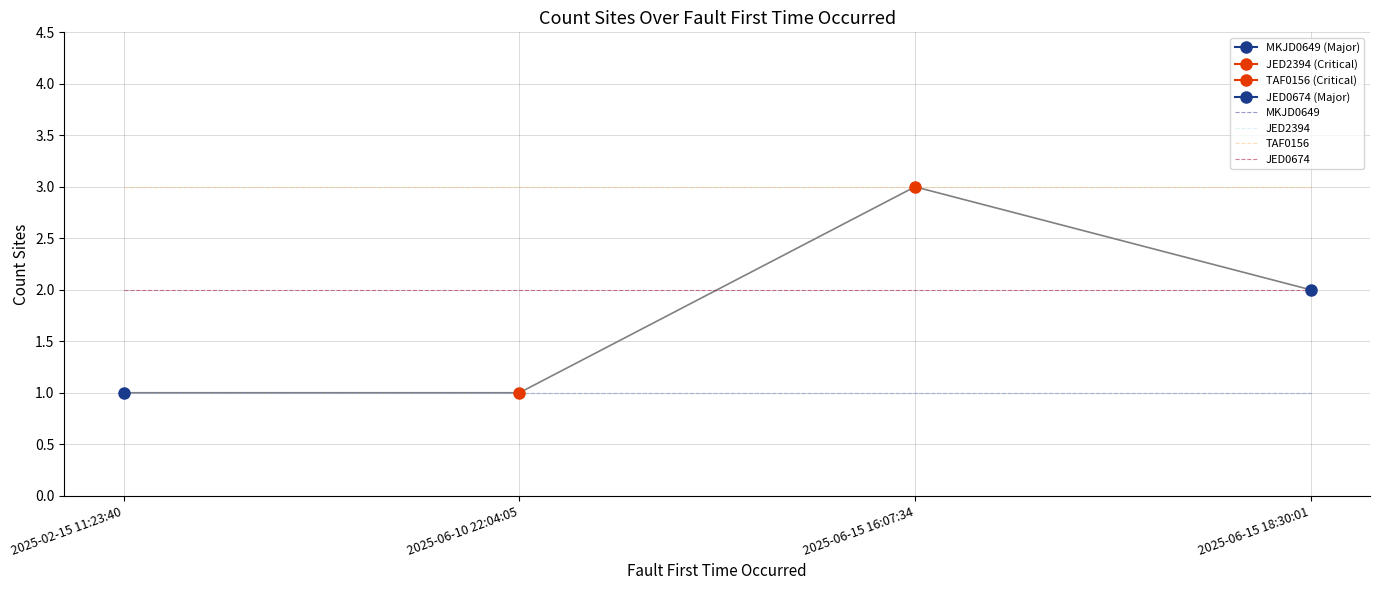

True or false: JED2394 and TAF0156 cross at least once.

False